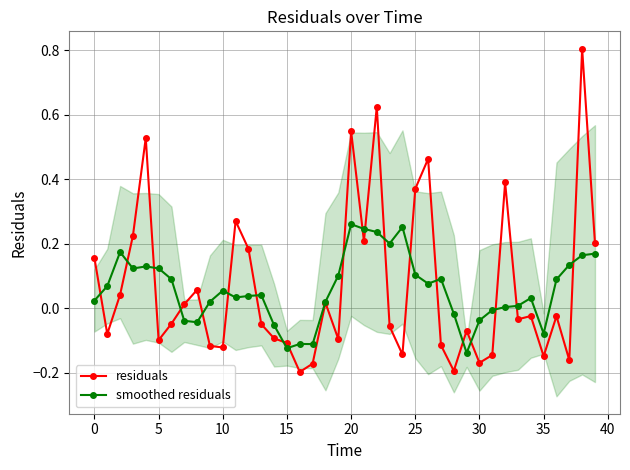

The value of residuals at 15 is -0.1. True or false?

True